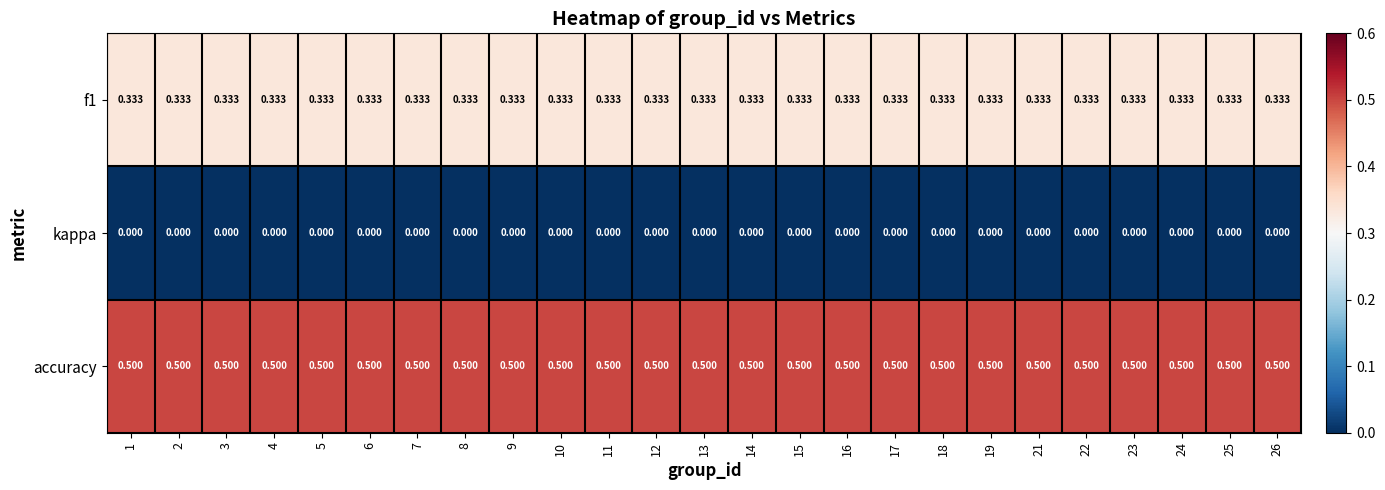

Which series has the largest total across all categories?

accuracy